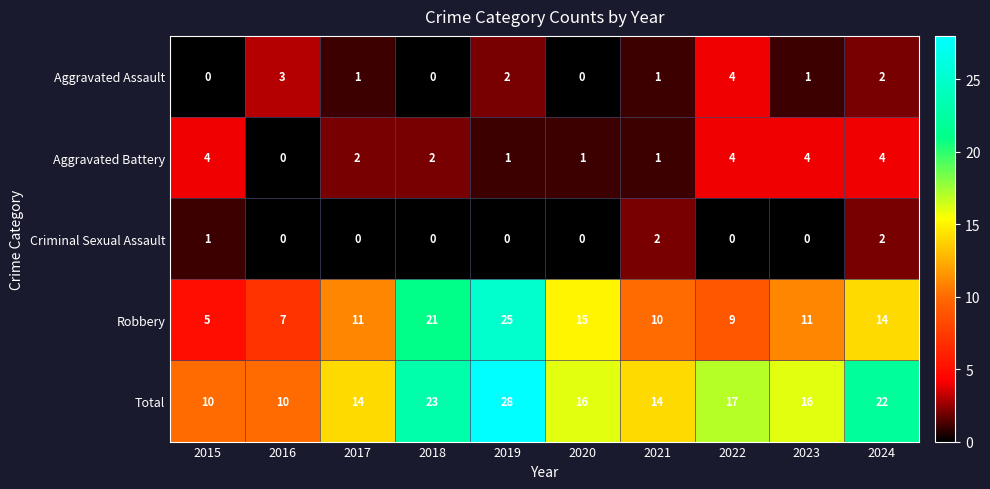

True or false: Aggravated Assault has a value of 2 at 2022.

False